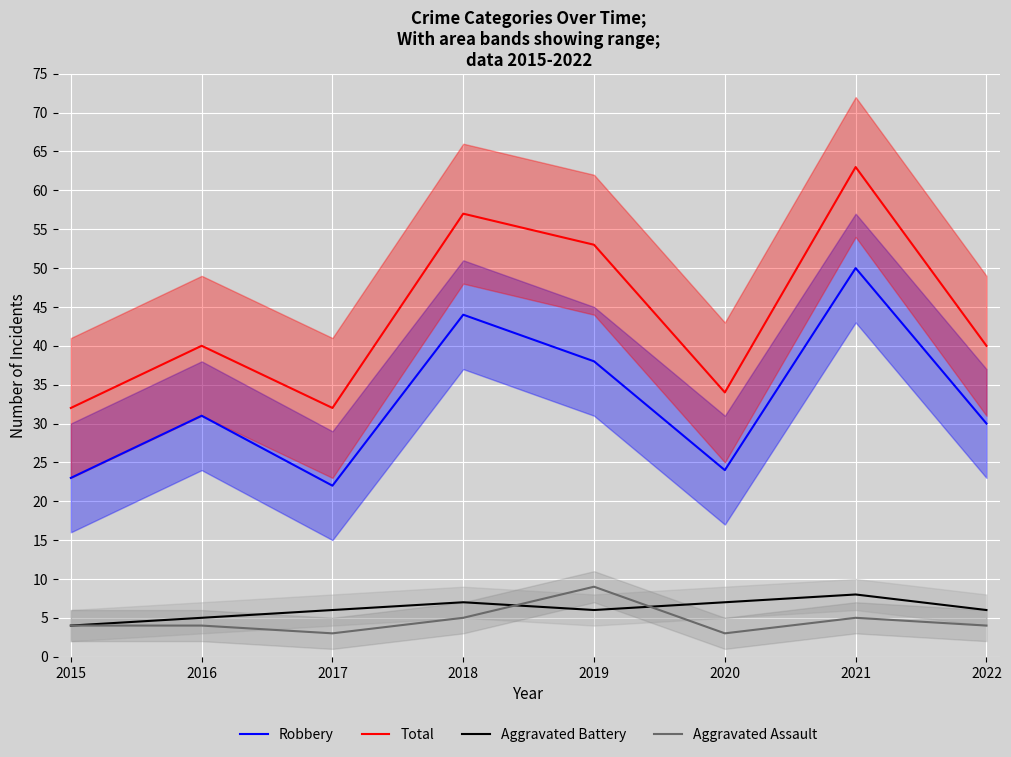

What value does the Total series have at 2022, to the nearest 10?

40